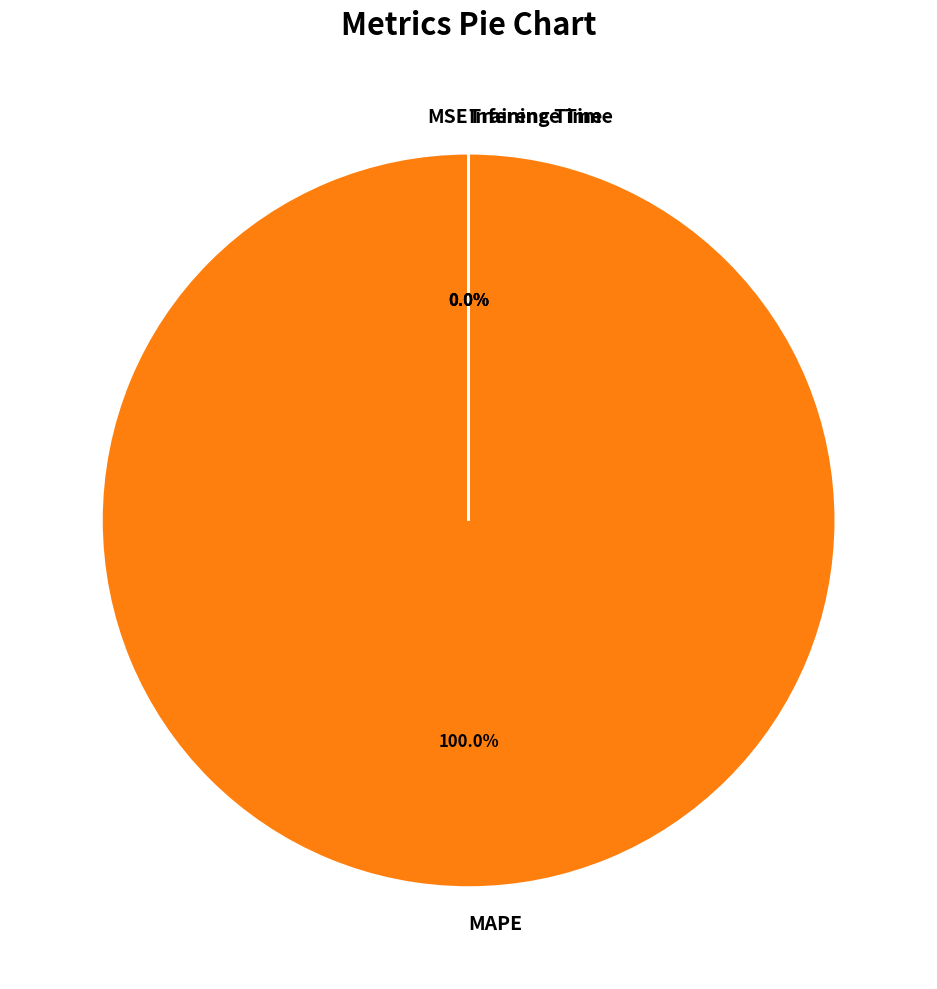

Which slice is the largest?

MAPE